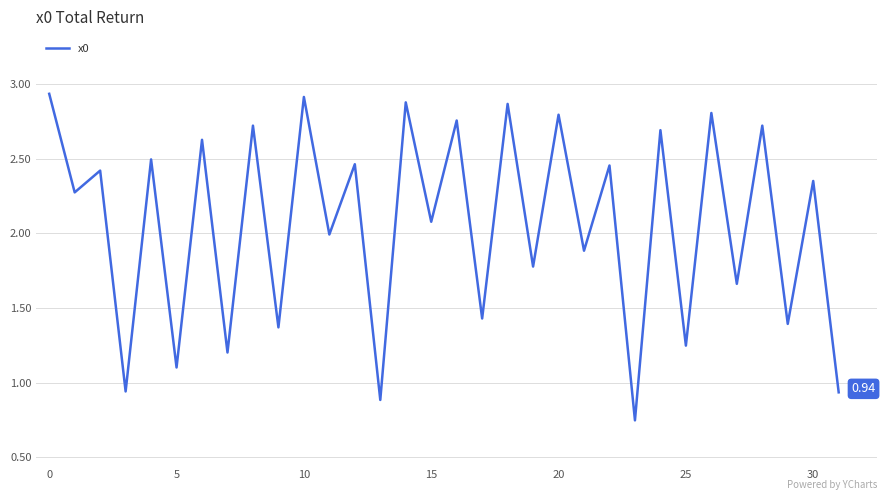

What is the difference between the maximum and minimum values?

2.2